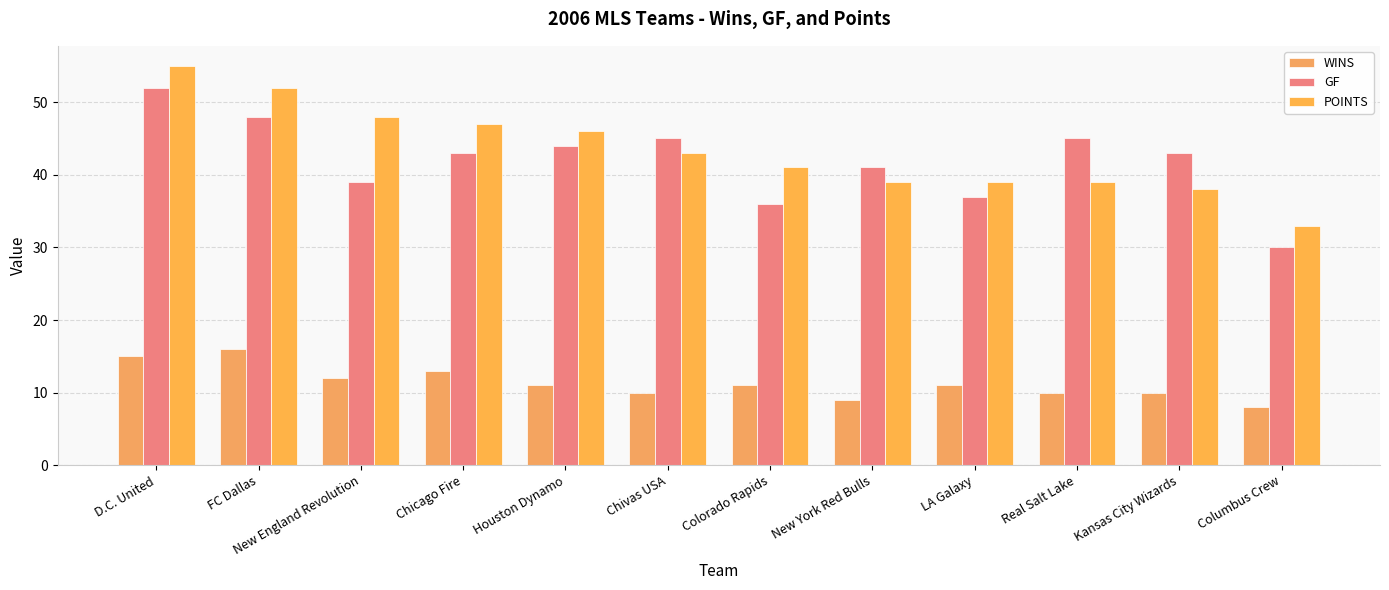

The WINS series shows 7 at FC Dallas. True or false?

False